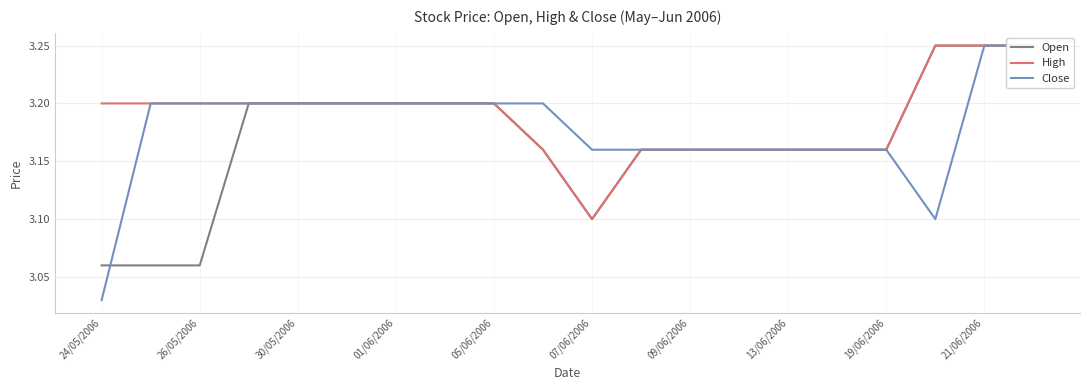

How many intersections are there between Open and Close?

1